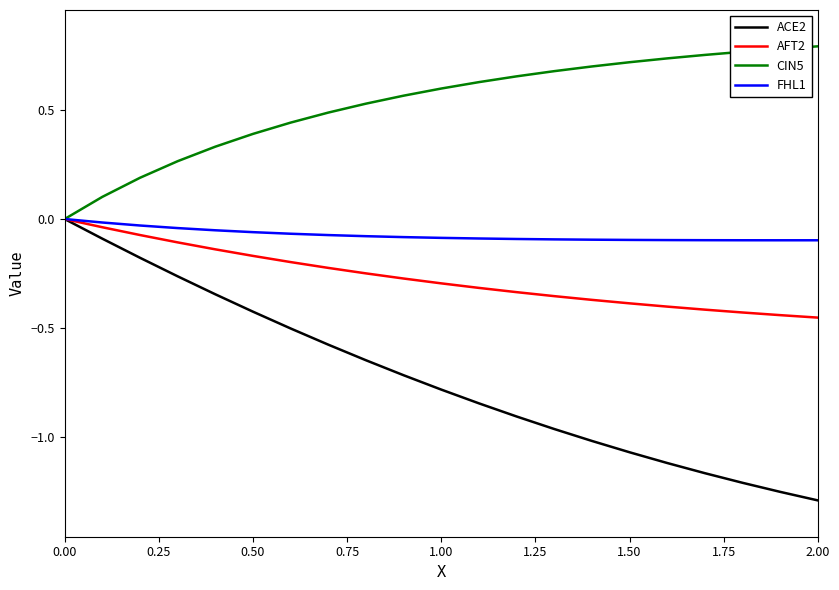

Which series has the largest total across all categories?

CIN5